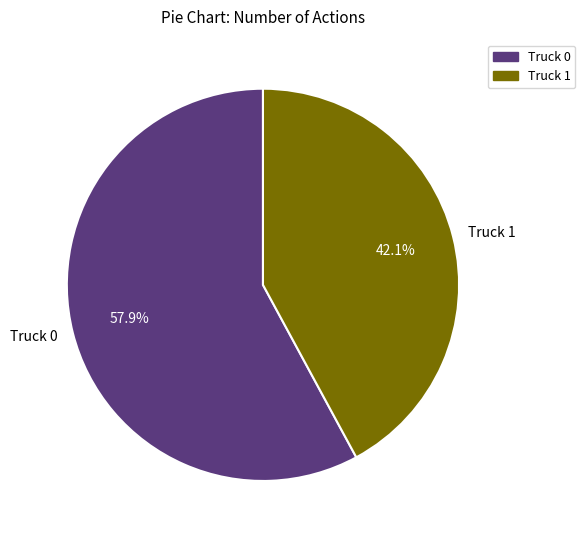

Which slice is the smallest?

Truck 1